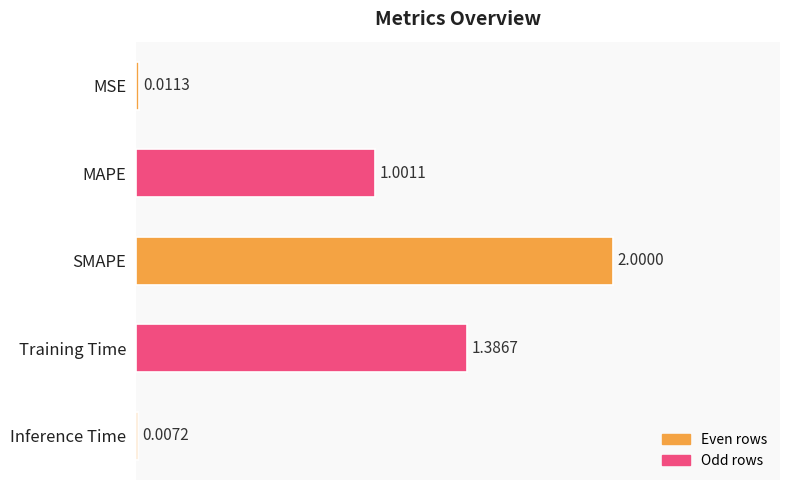

What is the sum of the values at Training Time and MAPE?

2.4